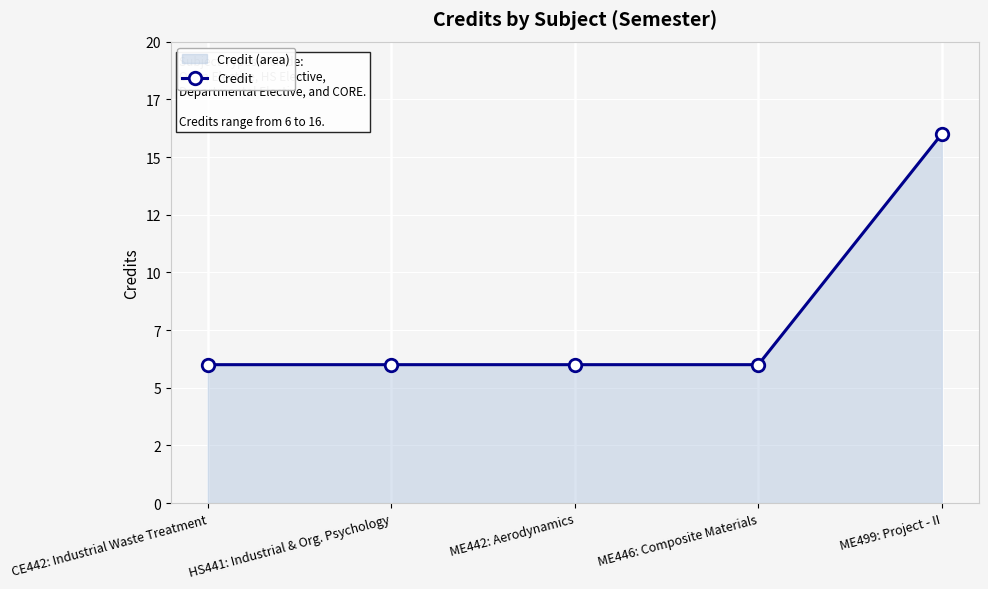

What is the sum of all values?

40